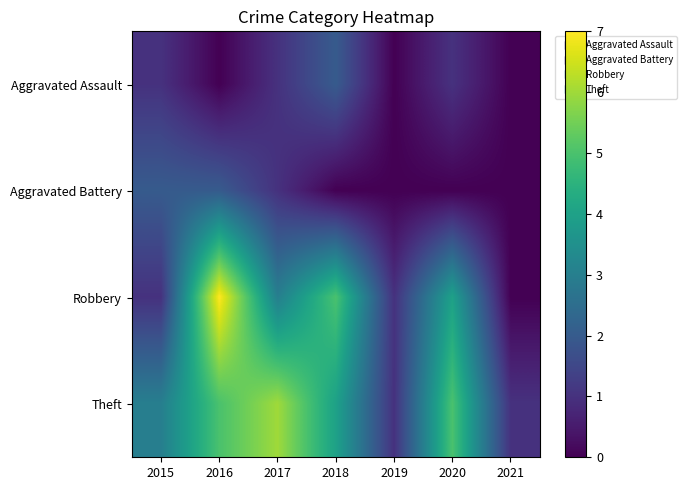

Reading left to right, transcribe all the data shown in this chart.

Aggravated Assault: 2015=1	2016=0	2017=1	2018=2	2019=0	2020=1	2021=0
Aggravated Battery: 2015=2	2016=2	2017=1	2018=0	2019=0	2020=0	2021=0
Robbery: 2015=1	2016=7	2017=3	2018=5	2019=1	2020=4	2021=0
Theft: 2015=3	2016=5	2017=6	2018=4	2019=1	2020=5	2021=1